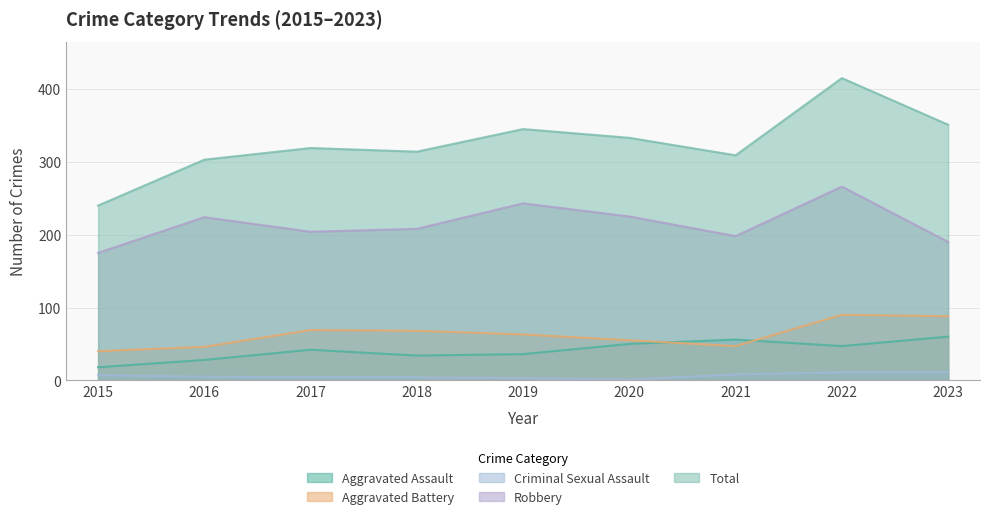

How many data points in Aggravated Assault are above 42?

4